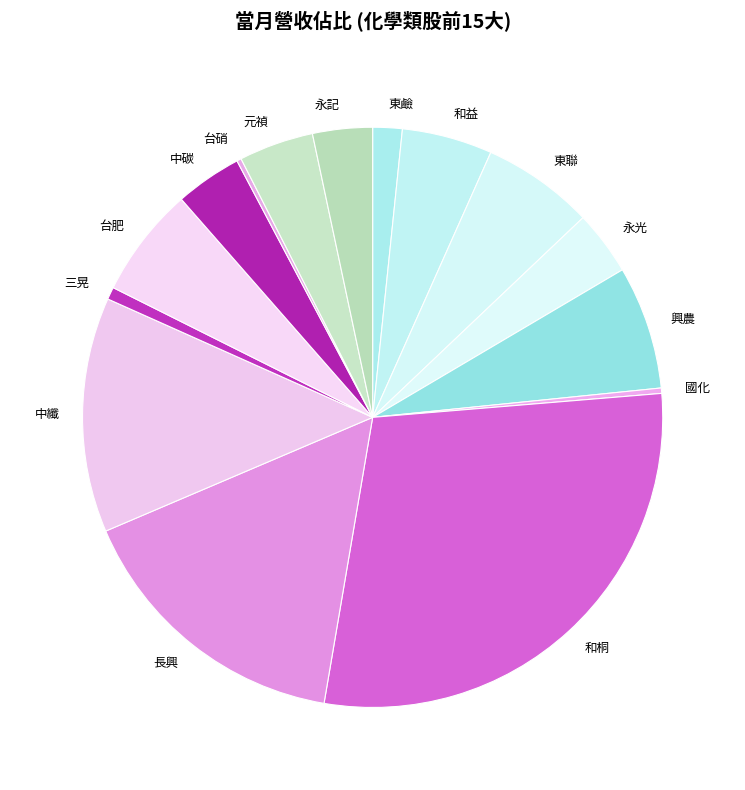

Between 中纖 and 和桐, which is larger?

和桐